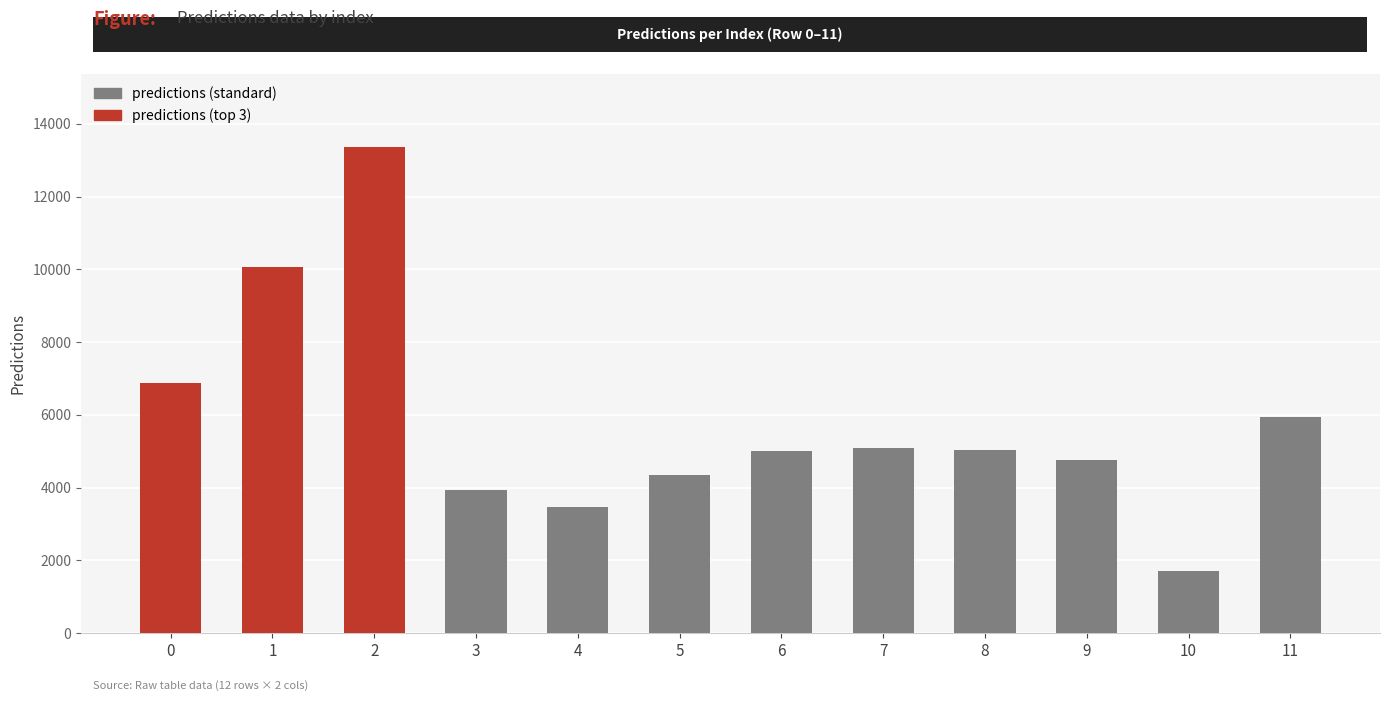

Between 11 and 8, which is larger?

11